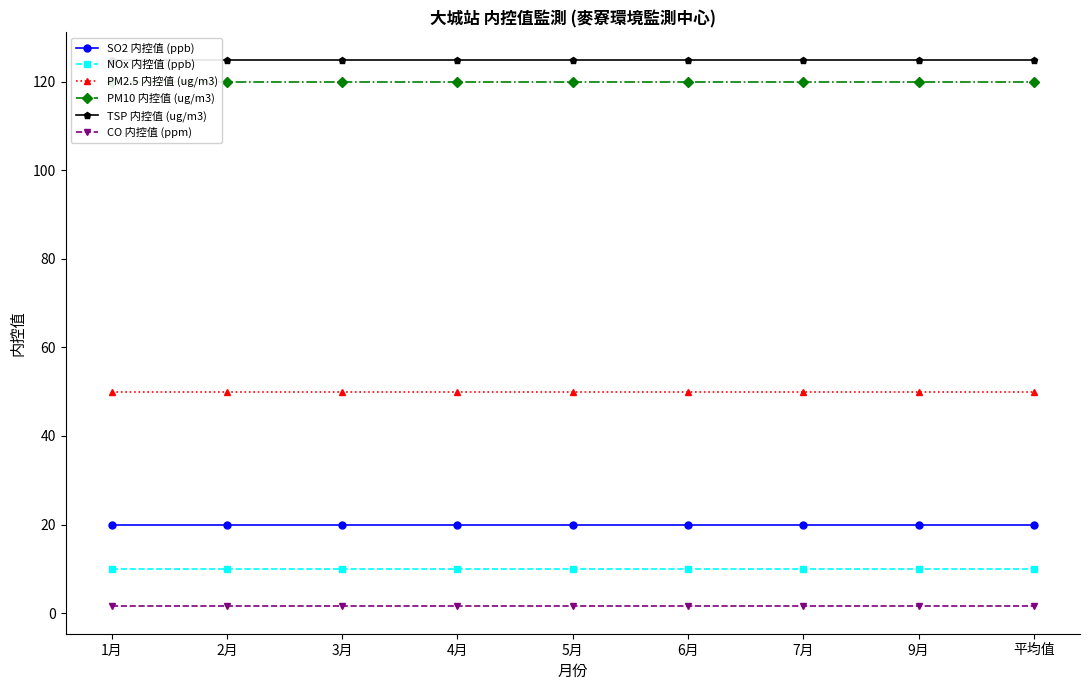

Rank the series at 4月 from lowest to highest value.

CO 内控值 (ppm), NOx 内控值 (ppb), SO2 内控值 (ppb), PM2.5 内控值 (ug/m3), PM10 内控值 (ug/m3), TSP 内控值 (ug/m3)